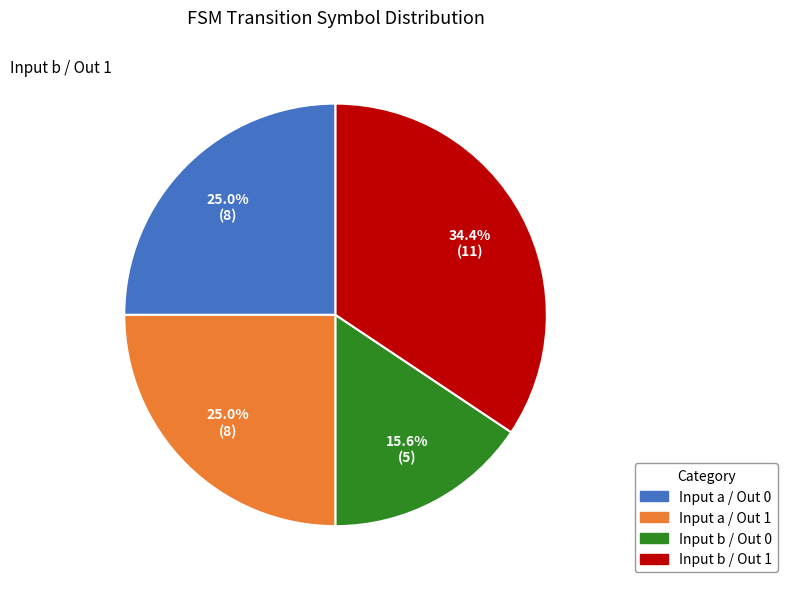

To the nearest percent, what is the average slice percentage?

25%